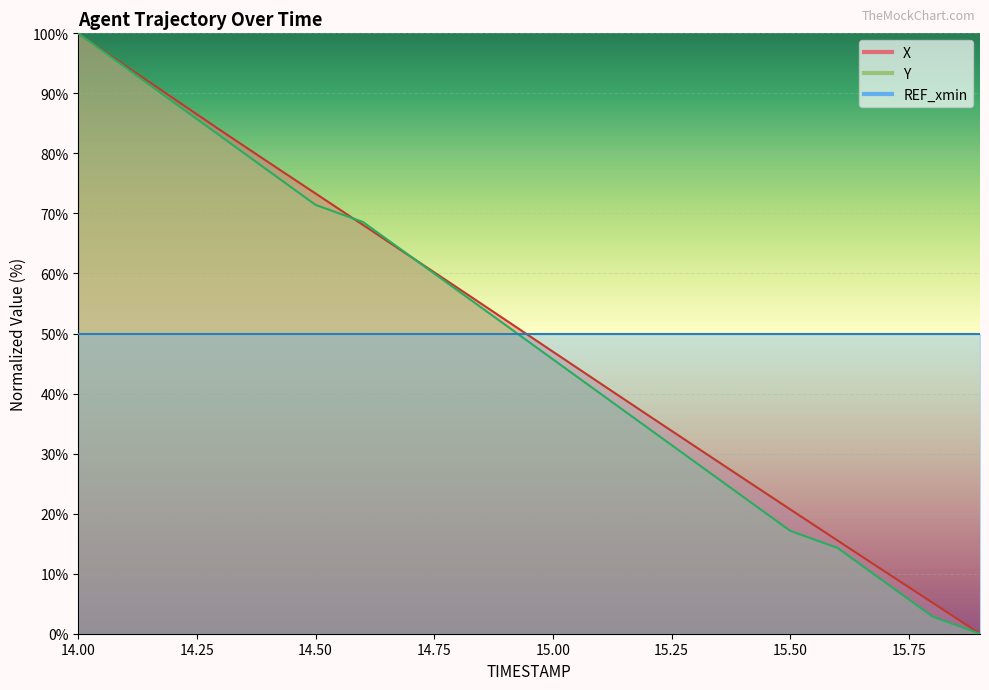

The value of X at 14.5 is 106.9. True or false?

False